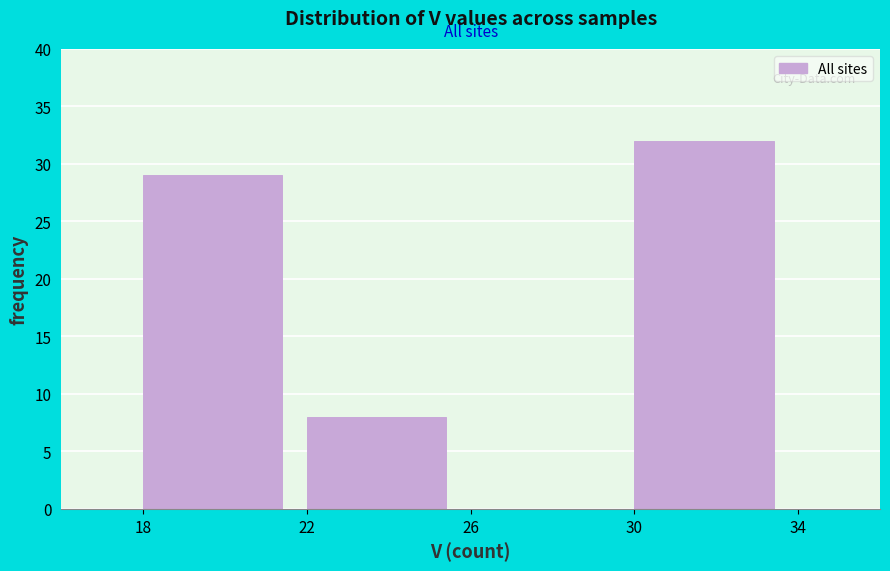

Reading left to right, transcribe this chart: for each bar, give the range it covers on the x-axis and its height. The values are not printed on the chart, so give them approximately, as read against the axis.

18 to 22: 29
22 to 26: 8
26 to 30: 0
30 to 34: 32